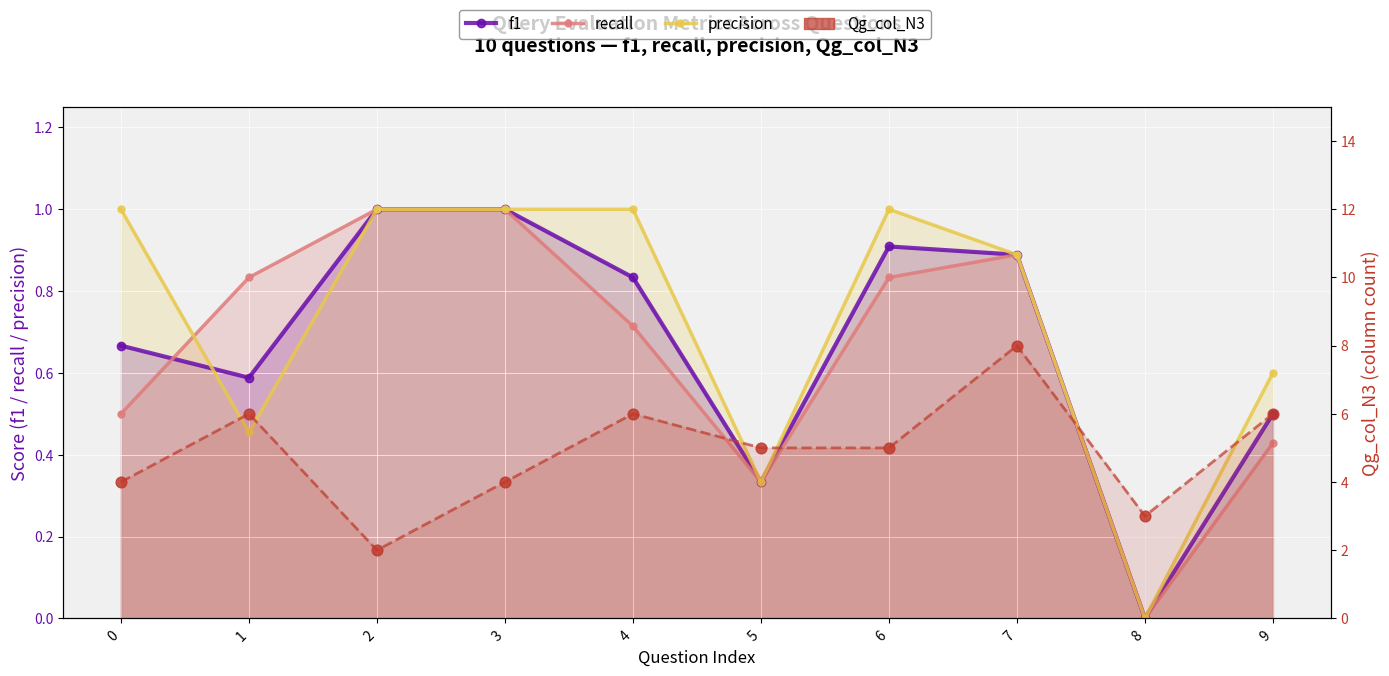

Which series has the largest Y range (max minus min)?

Qg_col_N3